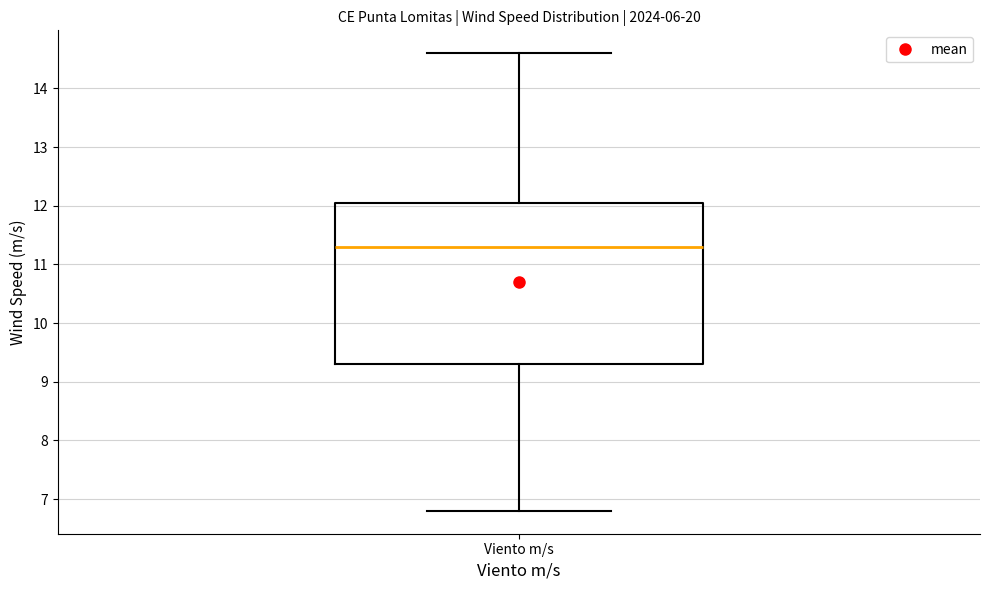

Read this box plot against the y-axis: the position of the median line, the range covered by the box, and the ends of both whiskers. The values are not printed on the chart, so give them approximately, as read against the axis.

median 11.3, box 9.3 to 12.1, whiskers 6.8 to 14.6